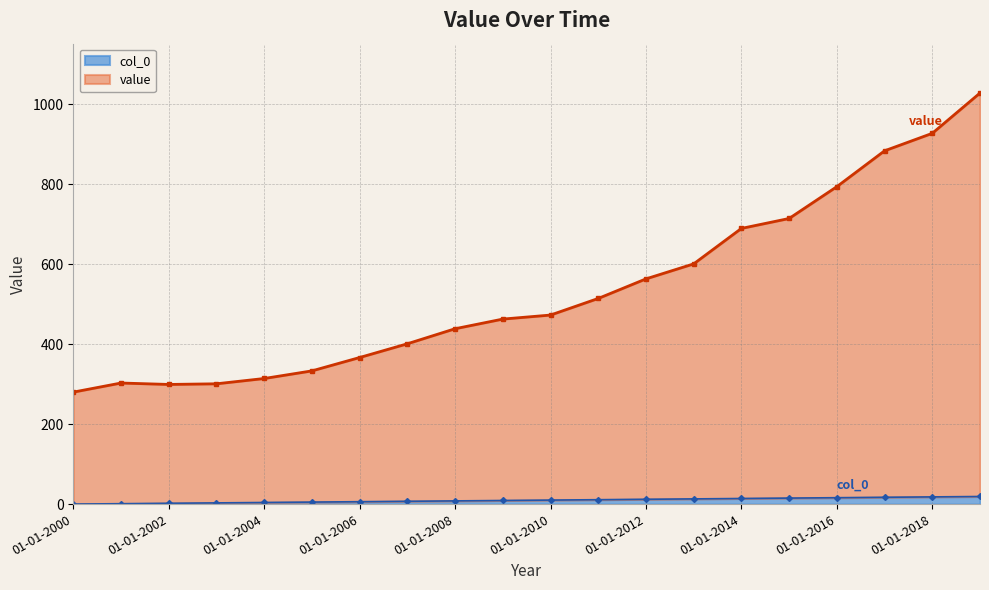

Which series has the largest range (max minus min)?

value